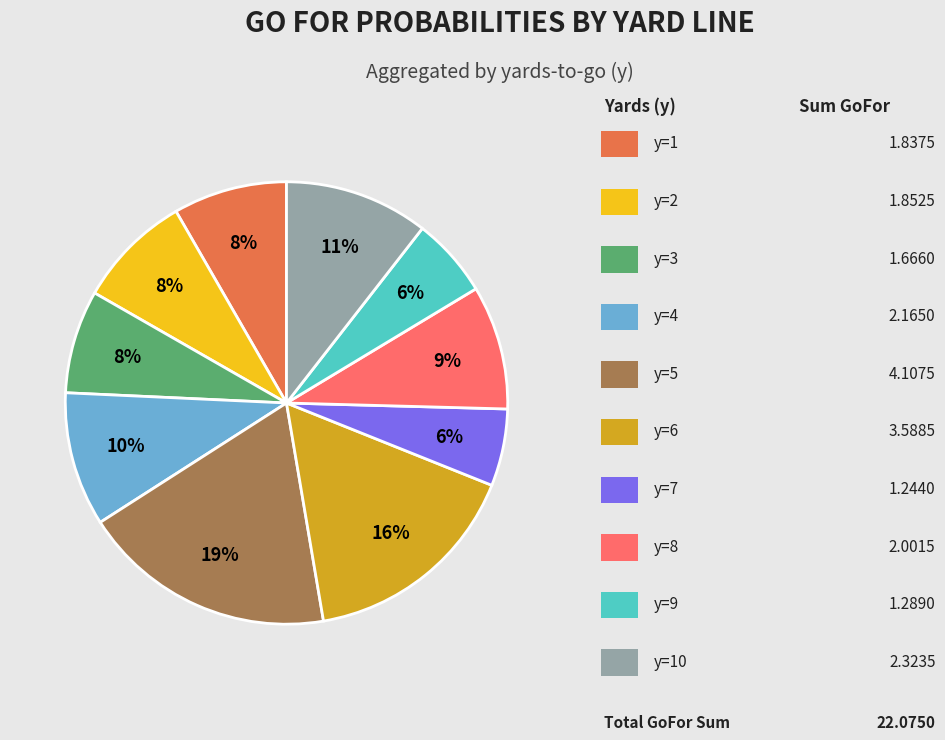

To the nearest percent, what is the average slice percentage?

10%